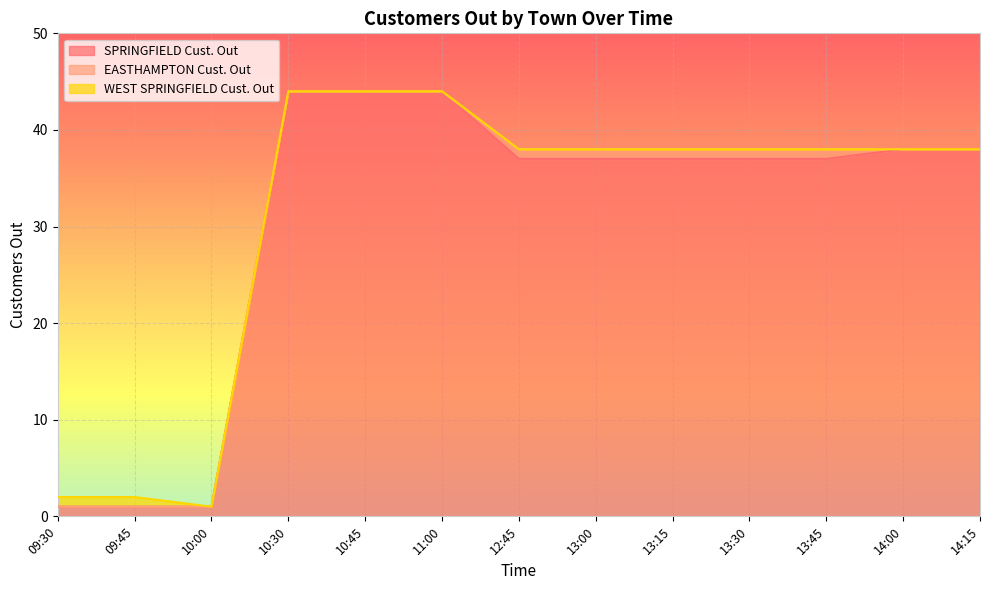

How many values in the WEST SPRINGFIELD Cust. Out series exceed 0?

2